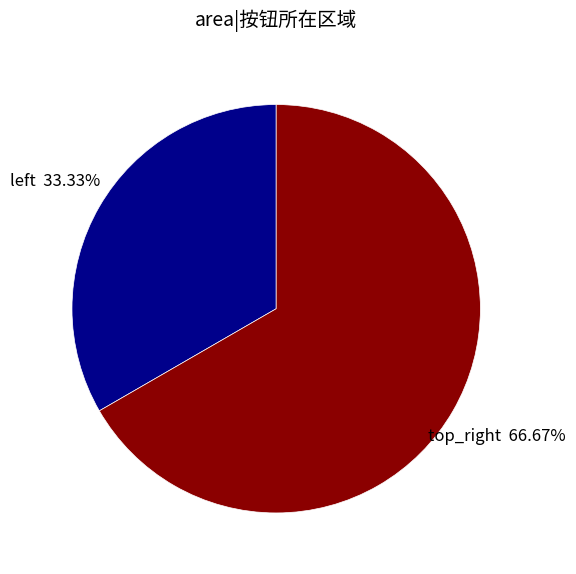

How many slices are in this pie chart?

2